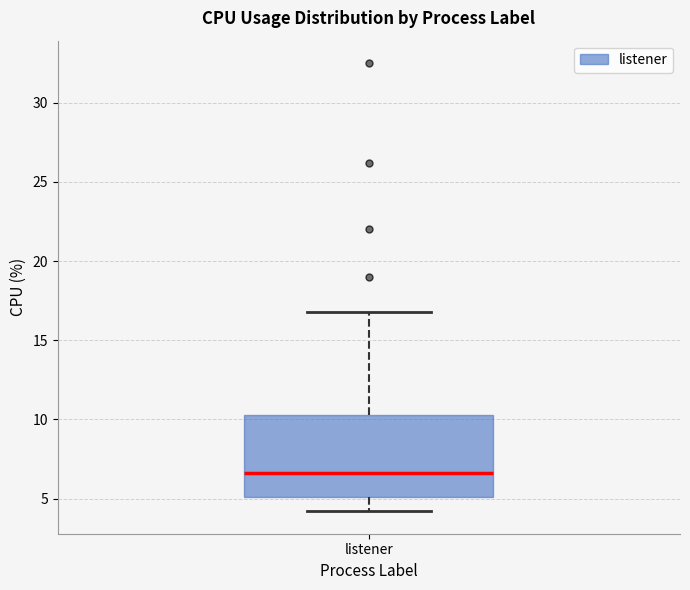

Where does the lower whisker of the box for listener end on the y-axis? The values are not printed on the chart, so give them approximately, as read against the axis.

4.0